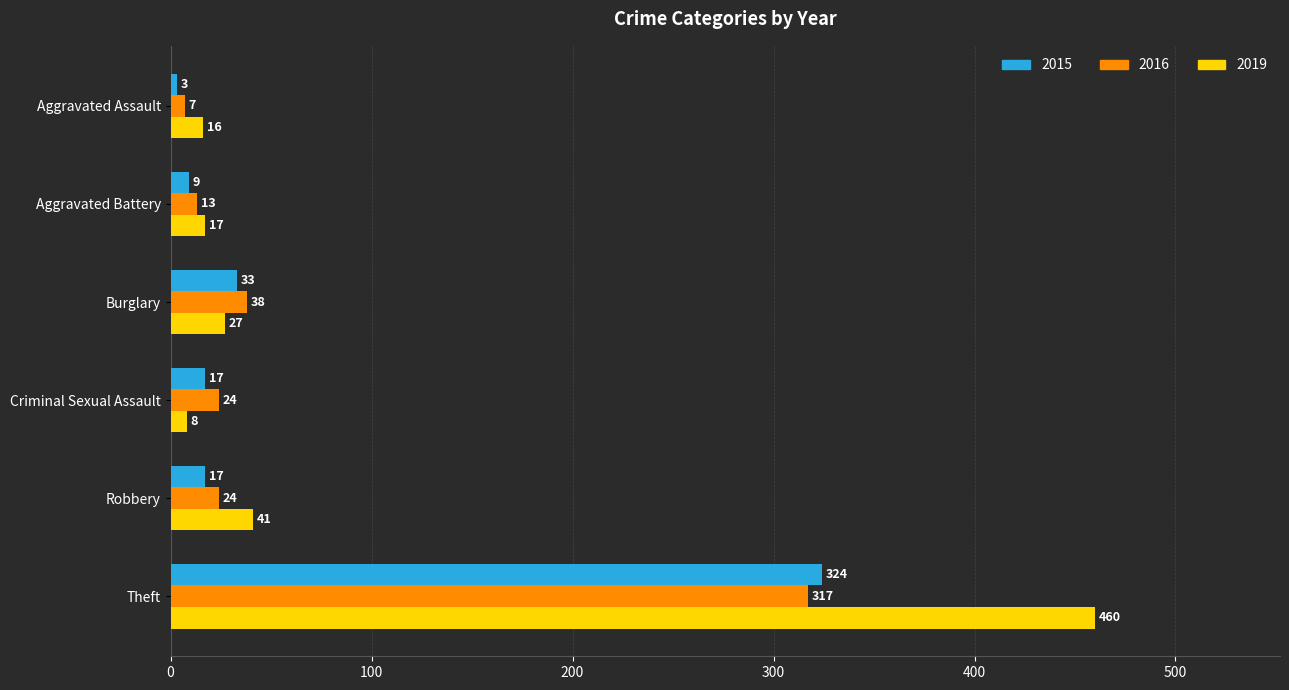

At which category does the chart reach its minimum across all series?

Aggravated Assault